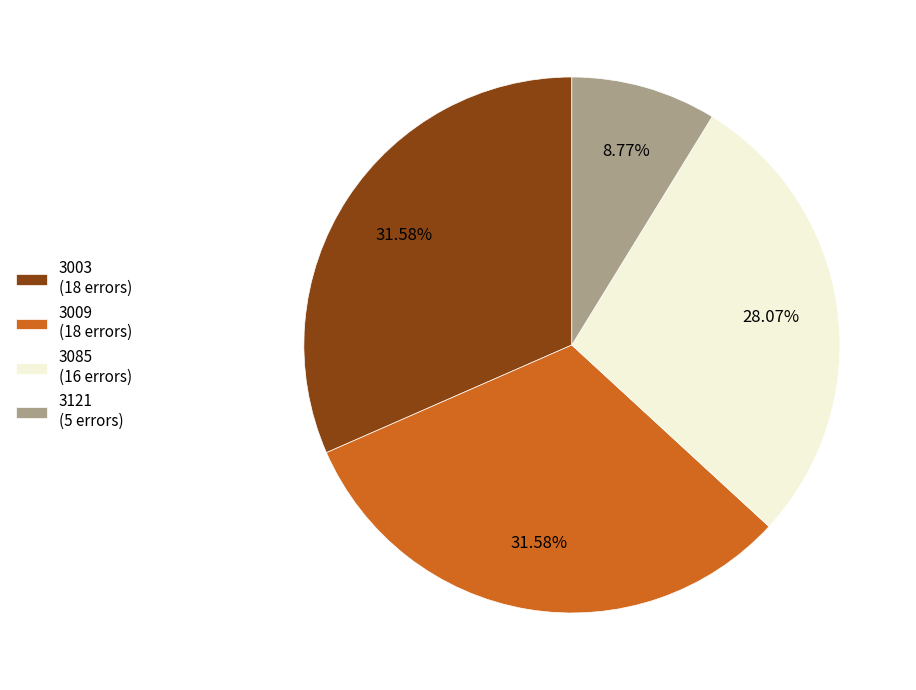

How many slices are in this pie chart?

4